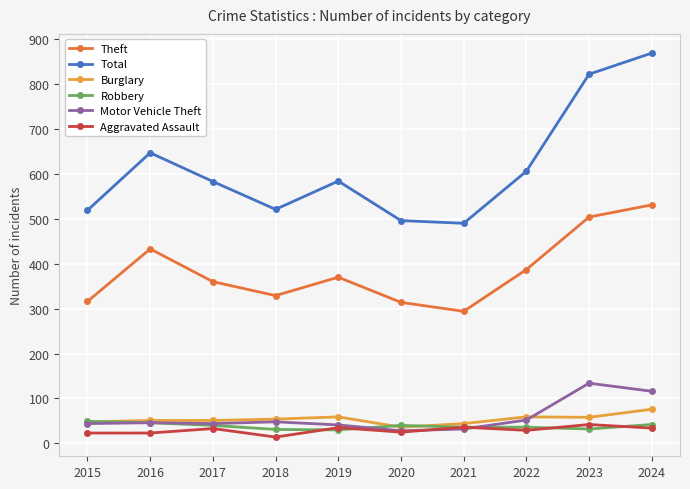

True or false: Aggravated Assault has more than 0 interior local peaks.

True